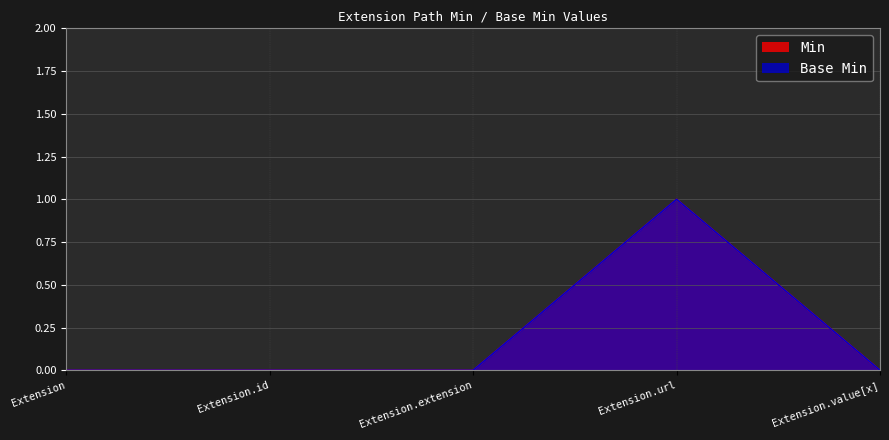

Which series has the largest total across all categories?

Min